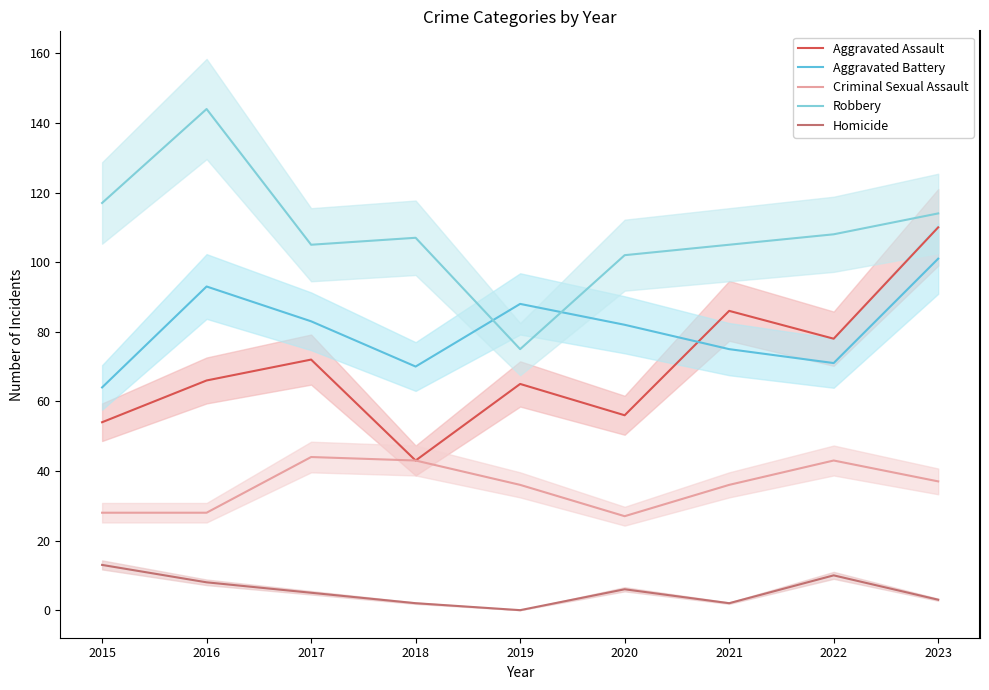

What is the value of the Aggravated Assault point at the 3rd from the left?

72